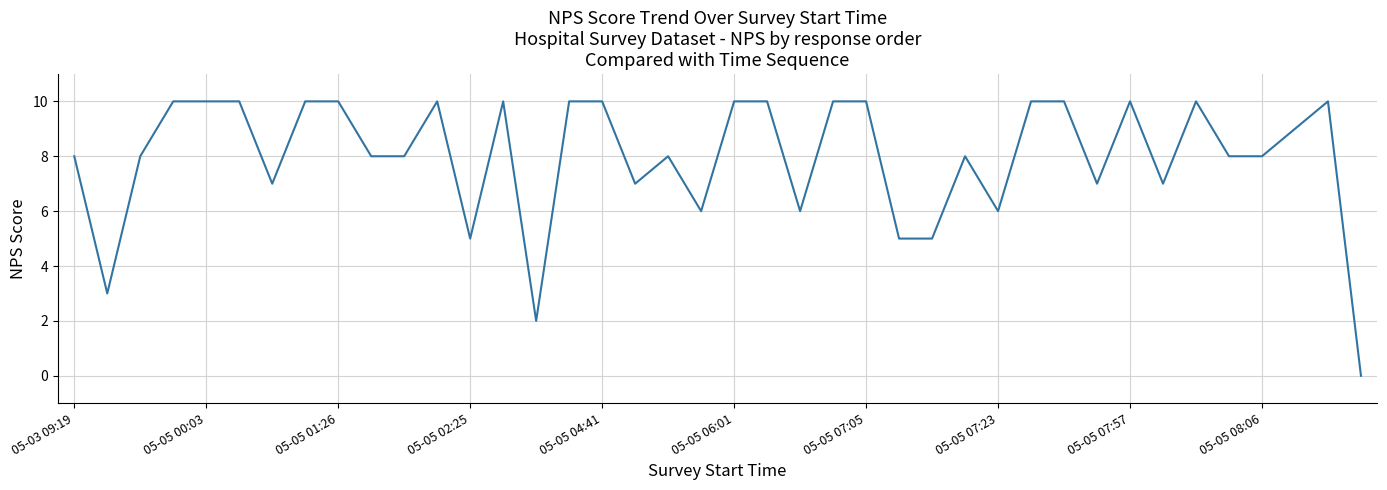

Does the chart display data point markers on the line(s)?

No